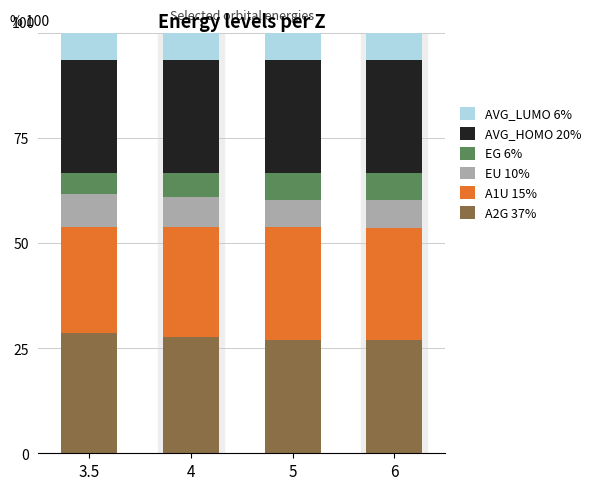

What is the highest value of the A2G 37% series?

28.5